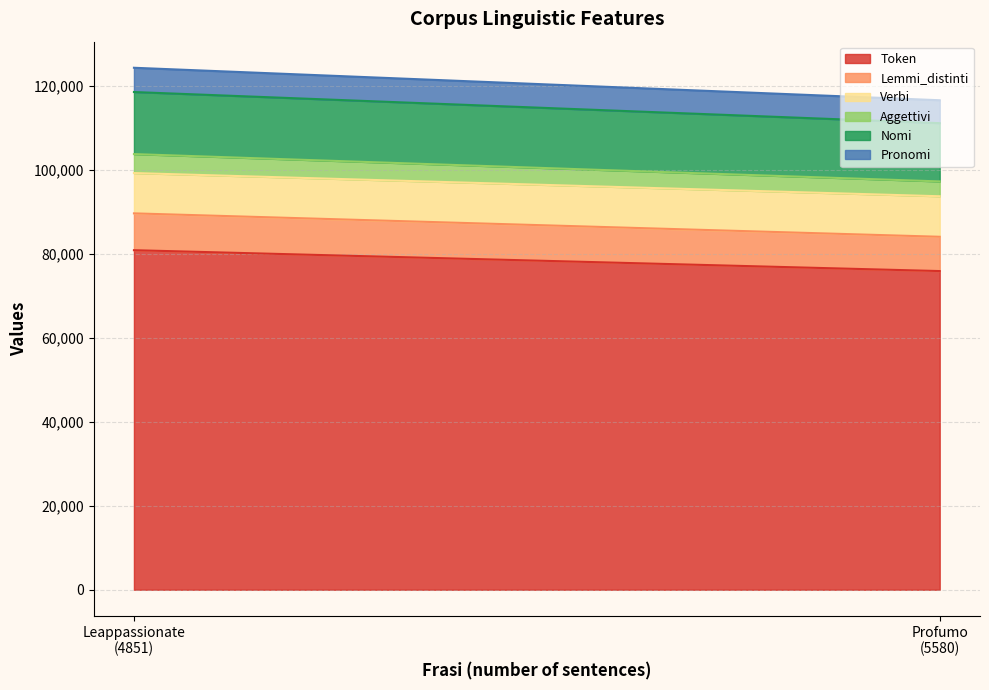

What is the value of the Lemmi_distinti point at the 2nd from the left?

8170